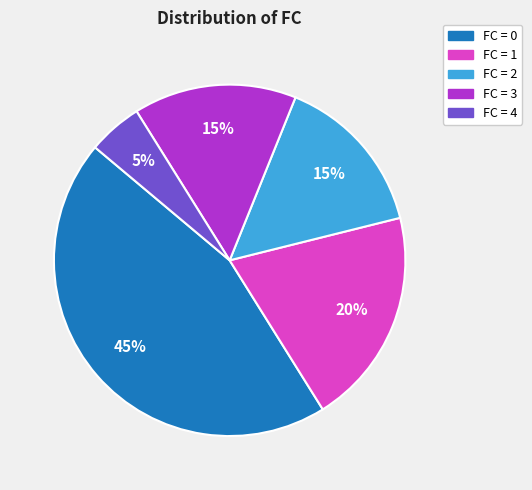

Count the number of slices in the pie.

5